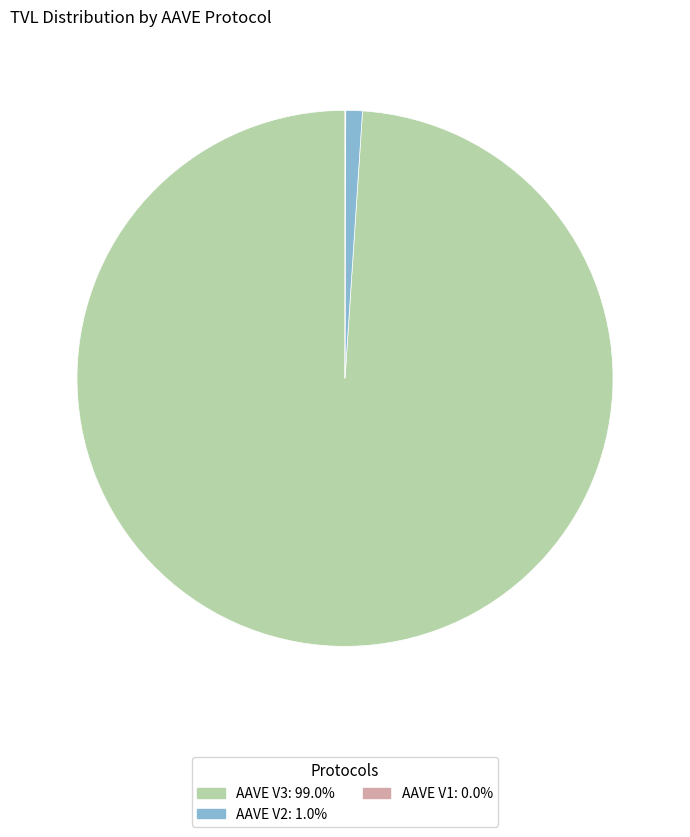

What is the largest slice in the pie chart?

AAVE V3